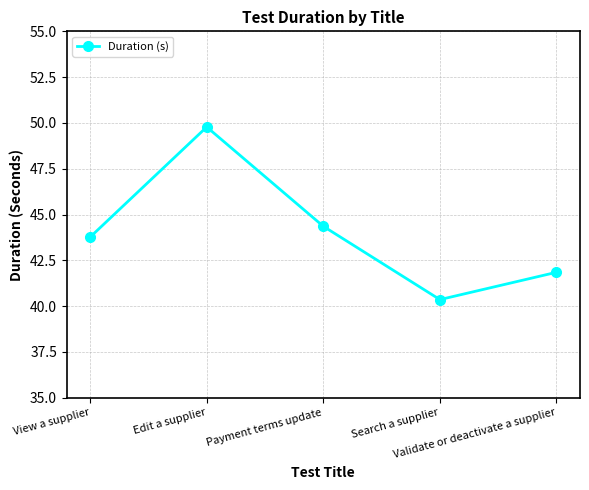

What is the smallest value displayed?

40.4